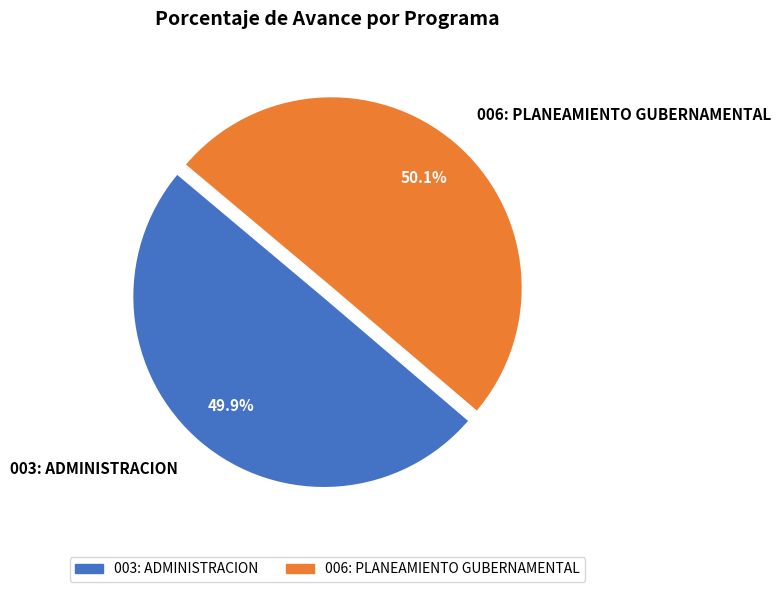

To the nearest percent, what is the combined percentage of 003: ADMINISTRACION and 006: PLANEAMIENTO GUBERNAMENTAL?

100%